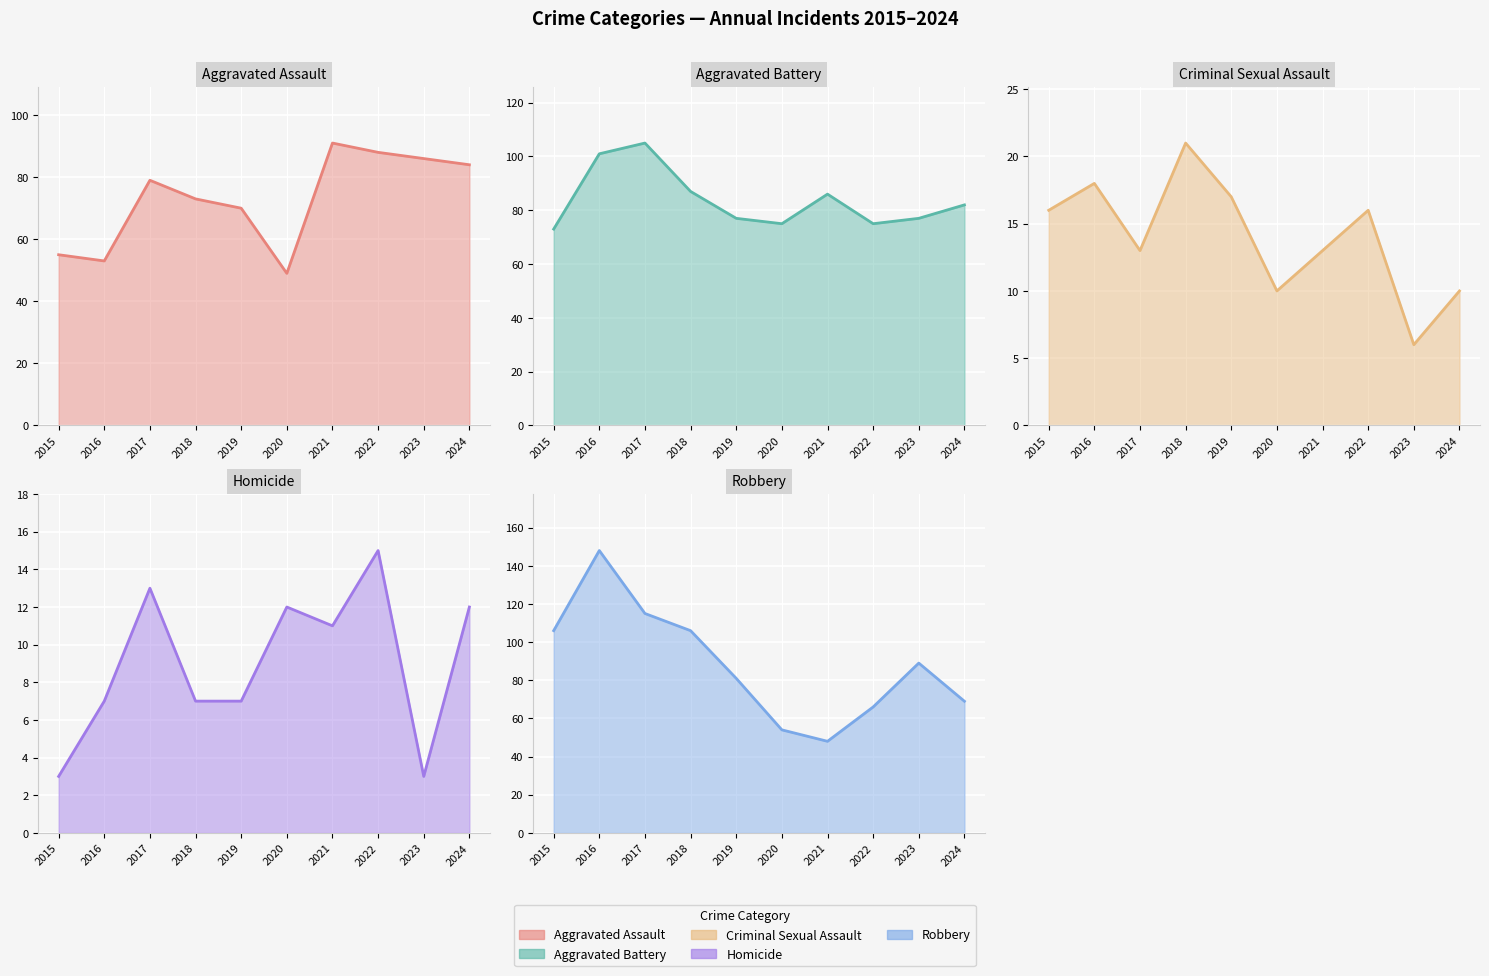

What is the value of the Aggravated Battery point at the 3rd from the left?

105